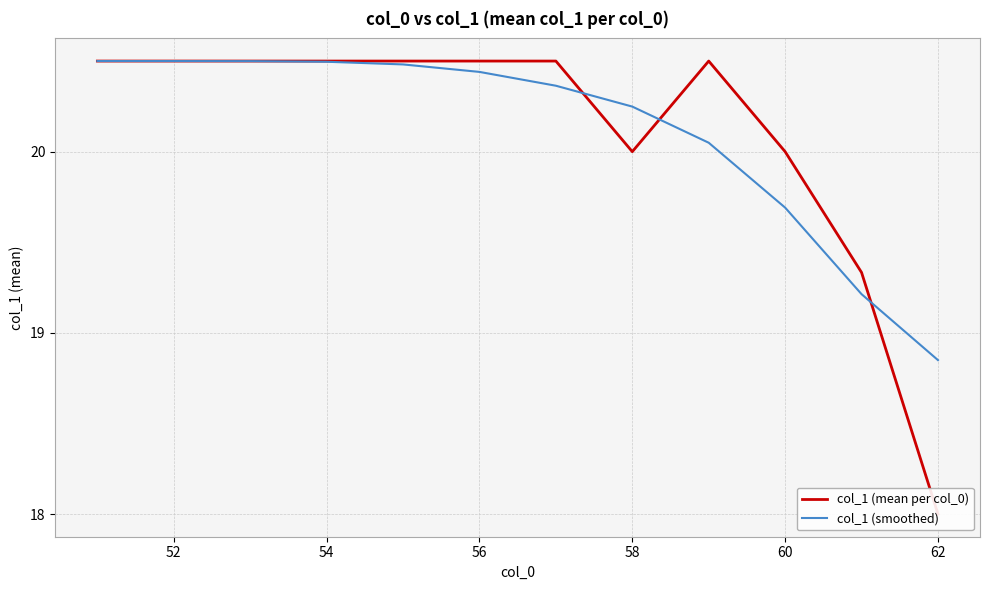

At how many categories does at least one series exceed 18?

12